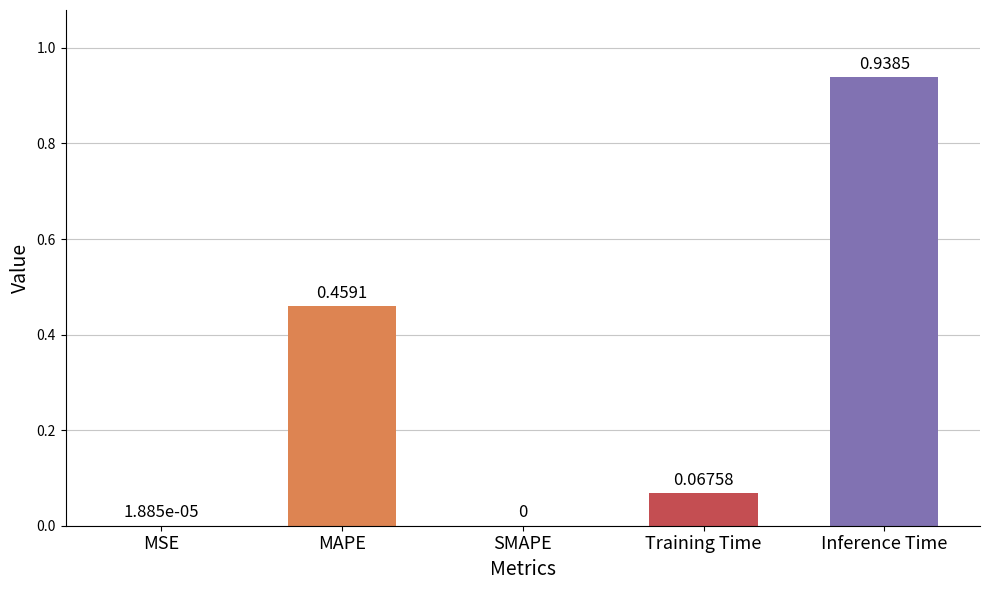

What is the change in value from SMAPE to Inference Time?

+0.9